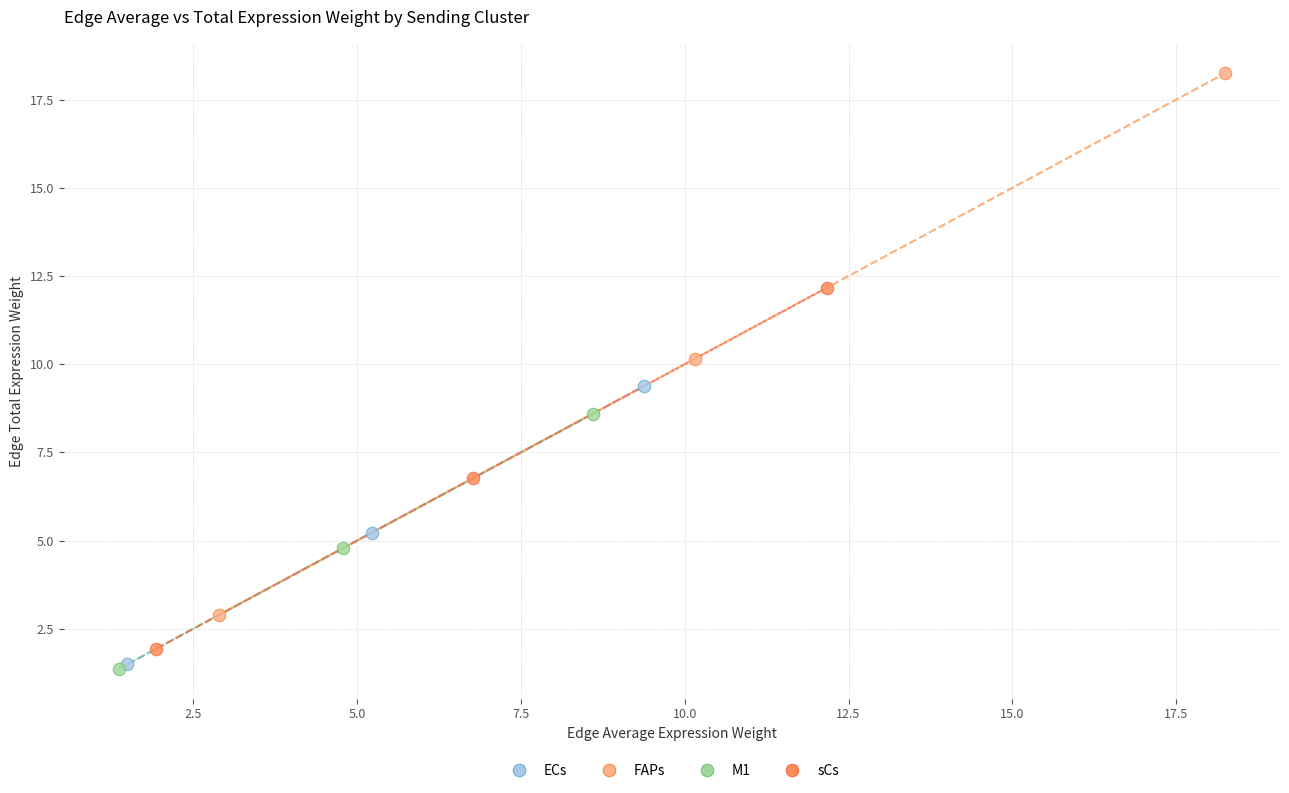

Which series has the largest Y range (max minus min)?

FAPs